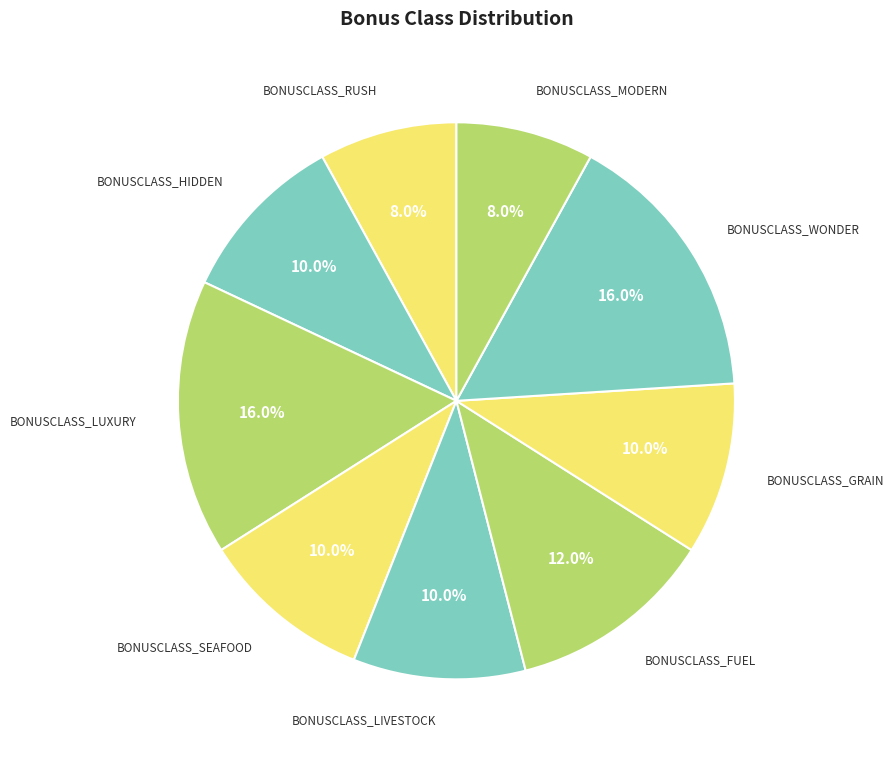

What is the smallest slice in the pie chart?

BONUSCLASS_RUSH